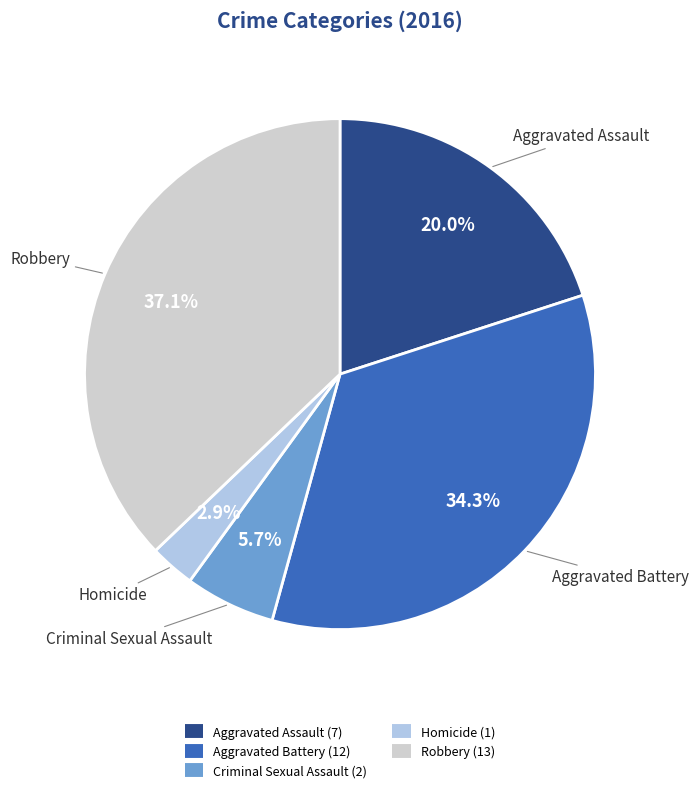

Is it true that Aggravated Battery is 34% of the pie?

True